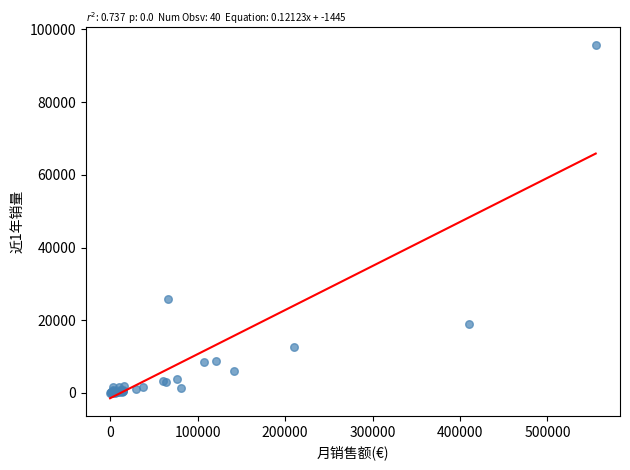

What Y value in the scatter plot is closest to 47850?

25908